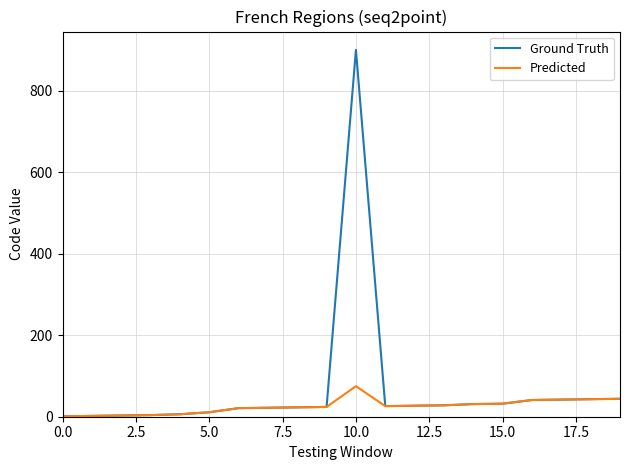

Which series has the widest spread of values?

Ground Truth